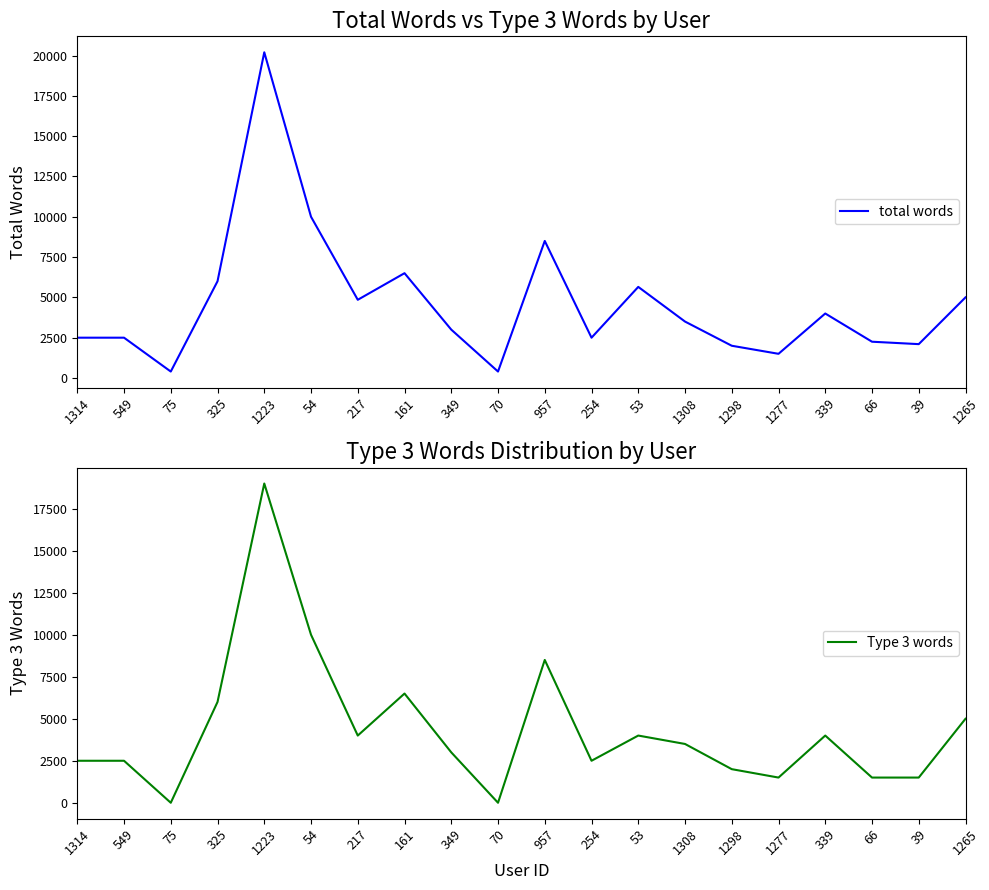

At which category does Type 3 words reach its first local peak?

1223